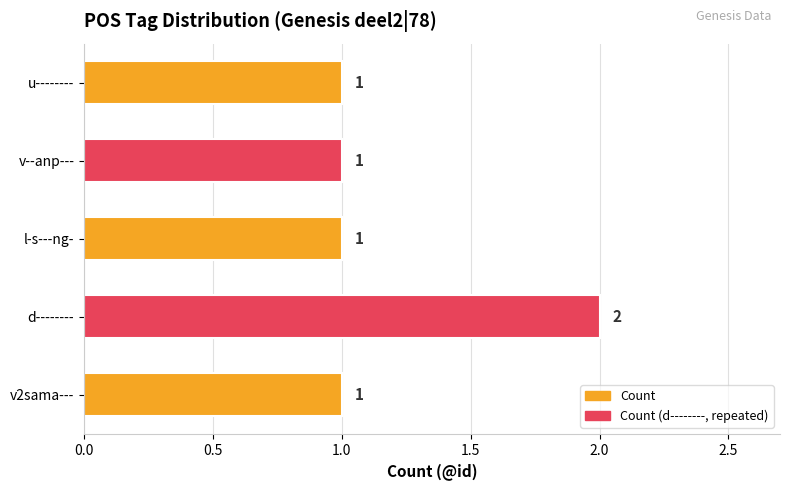

What is the sum of all values?

6